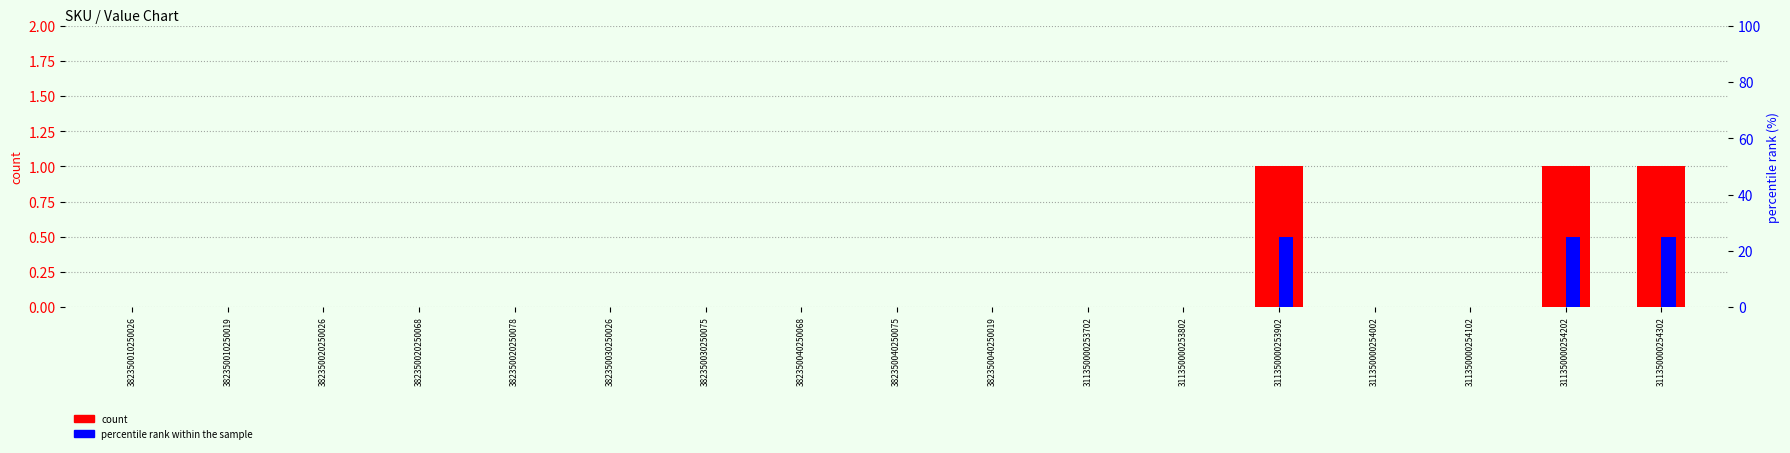

What is the label of the 12th bar from the right?

382350030250026